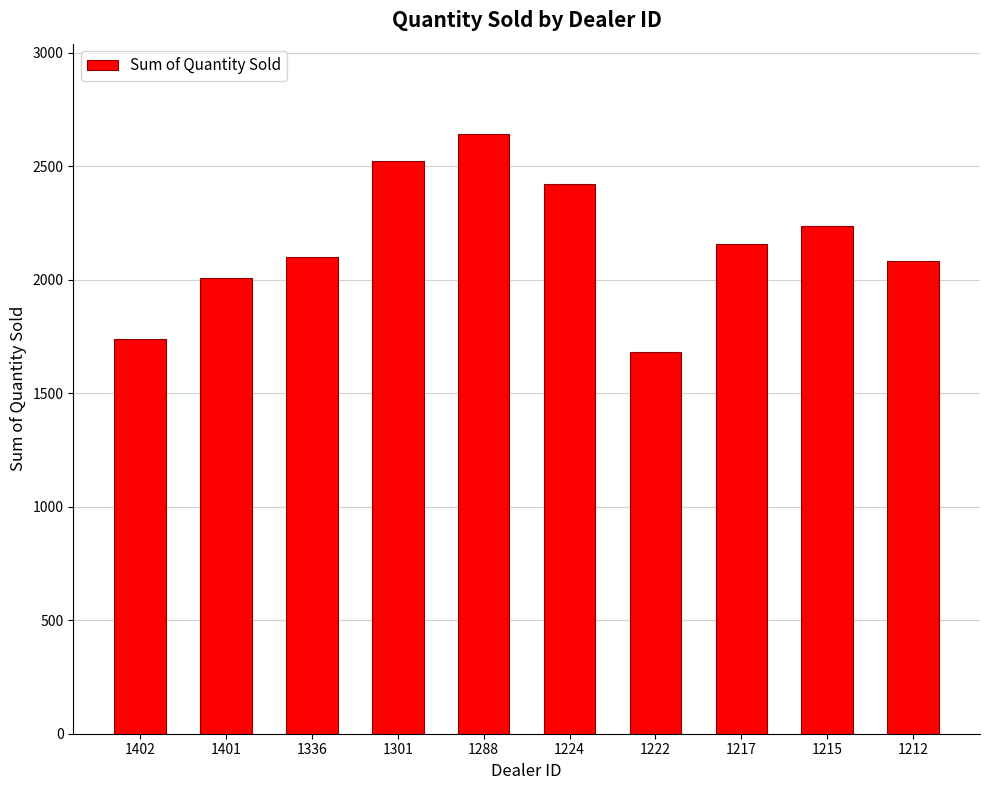

The value at 1222 is 1683. True or false?

True